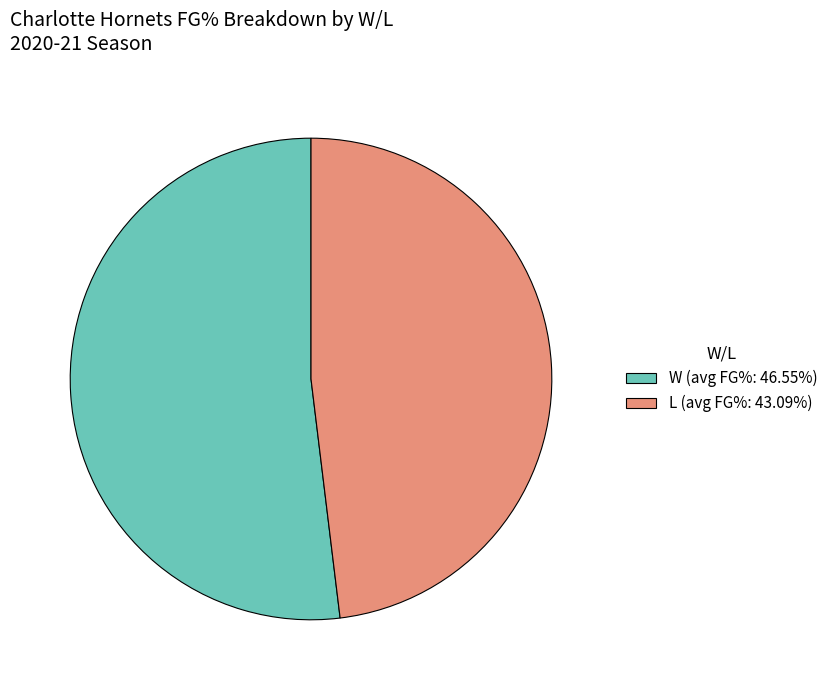

Does L (avg FG%: 43.09%) account for over 50% of the chart?

No